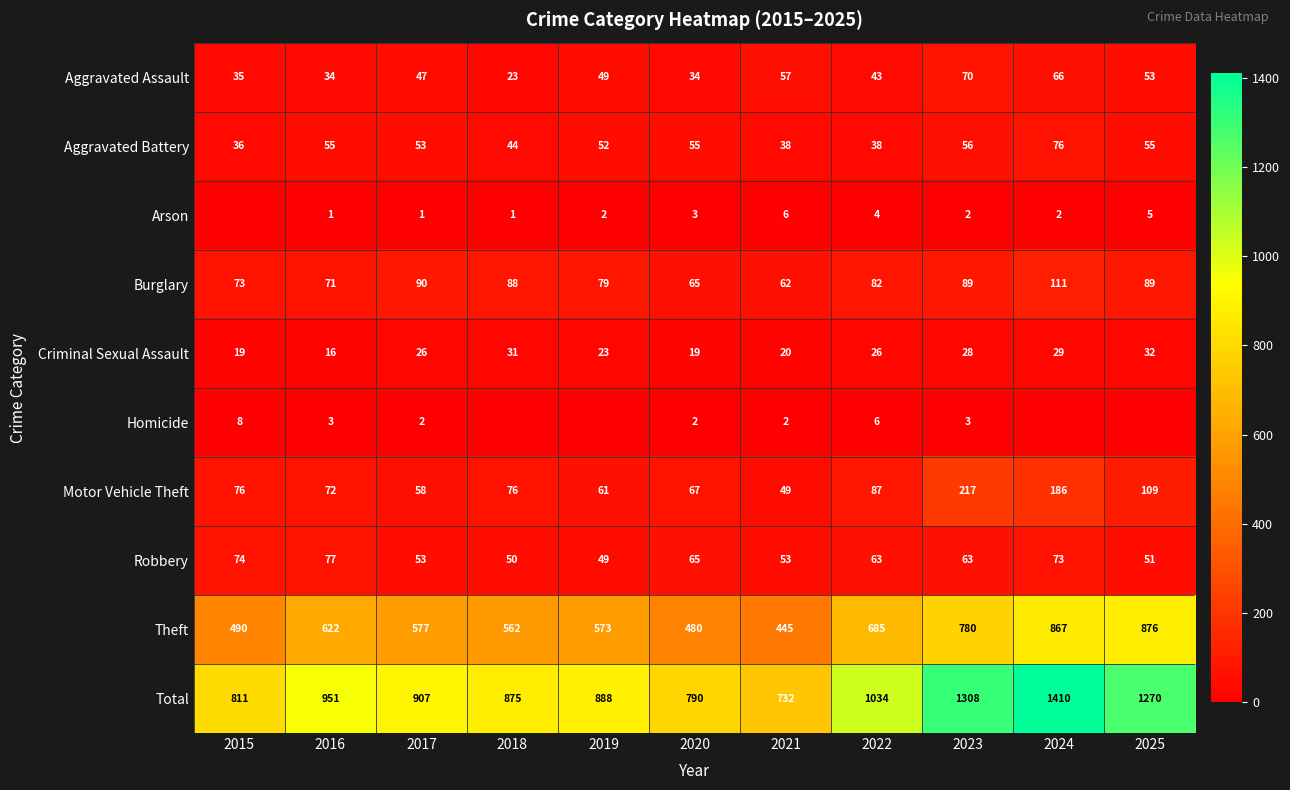

Rank the categories by Total value from lowest to highest.

2021, 2020, 2015, 2018, 2019, 2017, 2016, 2022, 2025, 2023, 2024